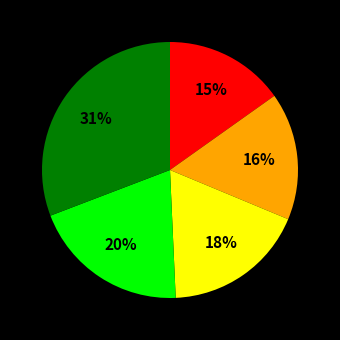

To the nearest percent, what is the average slice percentage?

20%